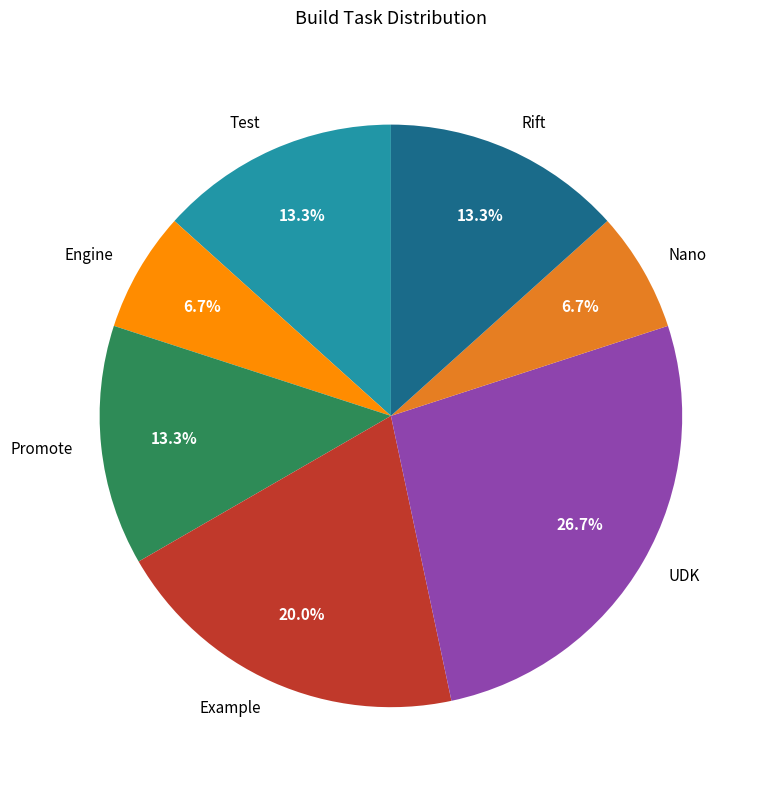

To the nearest percent, what percentage of the pie is UDK?

27%